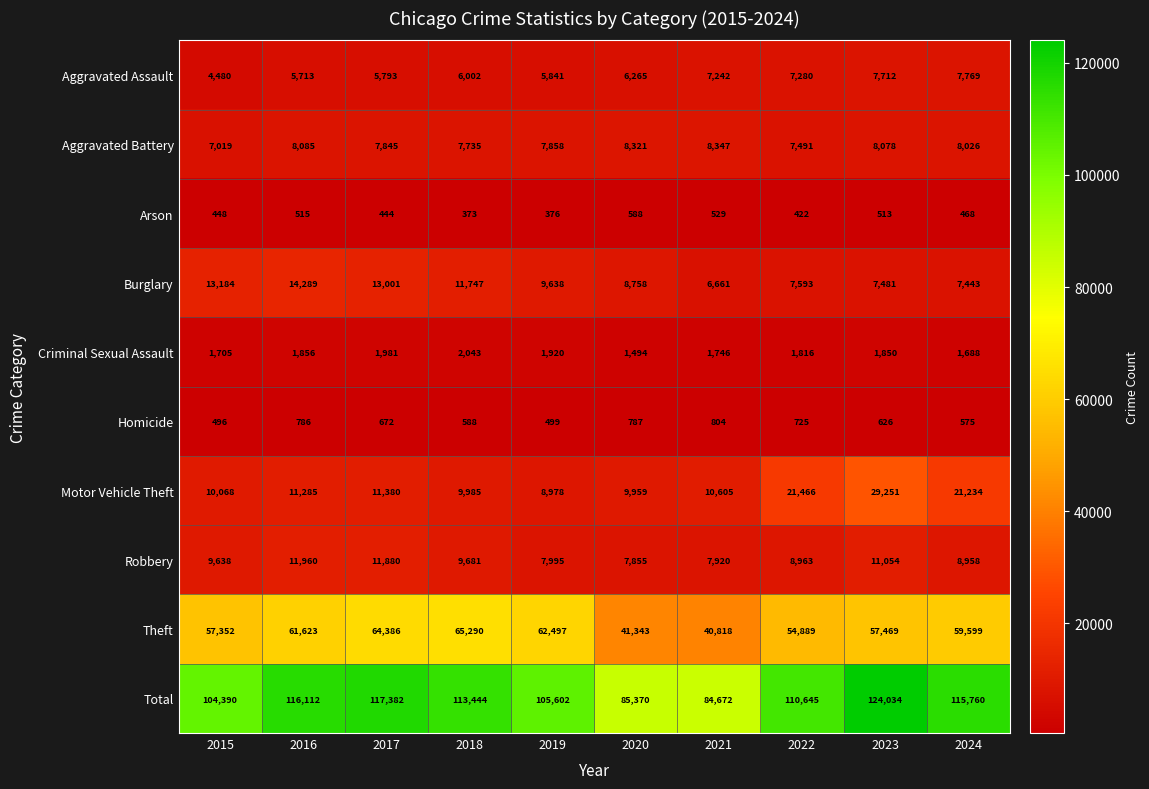

At which category is the sum across all series the highest?

2023